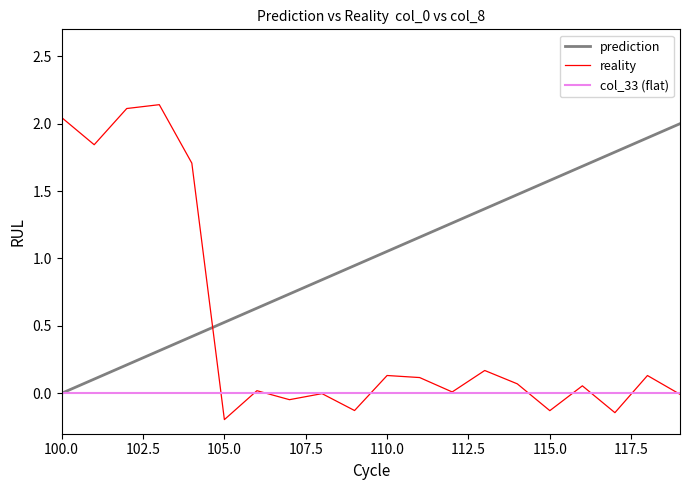

Rank the series by their maximum value, from lowest to highest.

col_33 (flat), prediction, reality